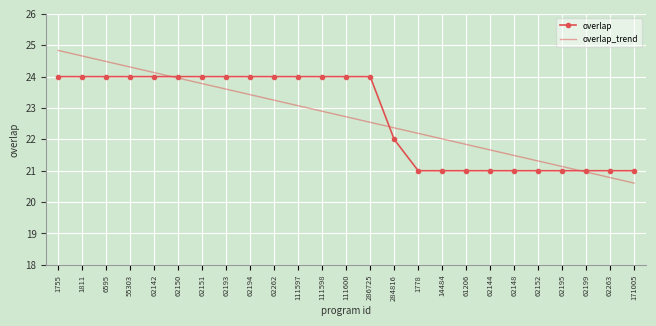

Where is overlap nearest to the value 22?

284816